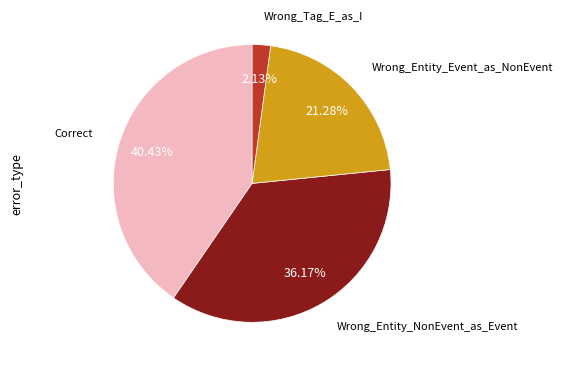

Is there a majority slice in this chart?

No